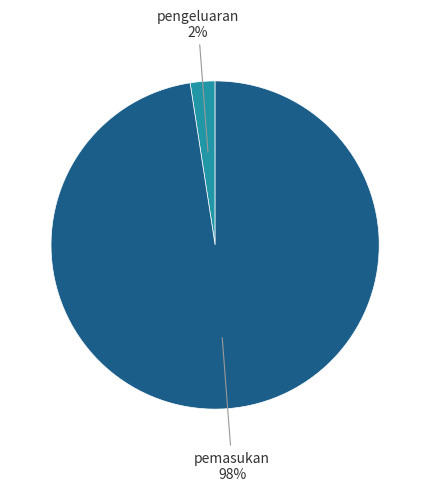

To the nearest percent, what is the average slice percentage?

50%